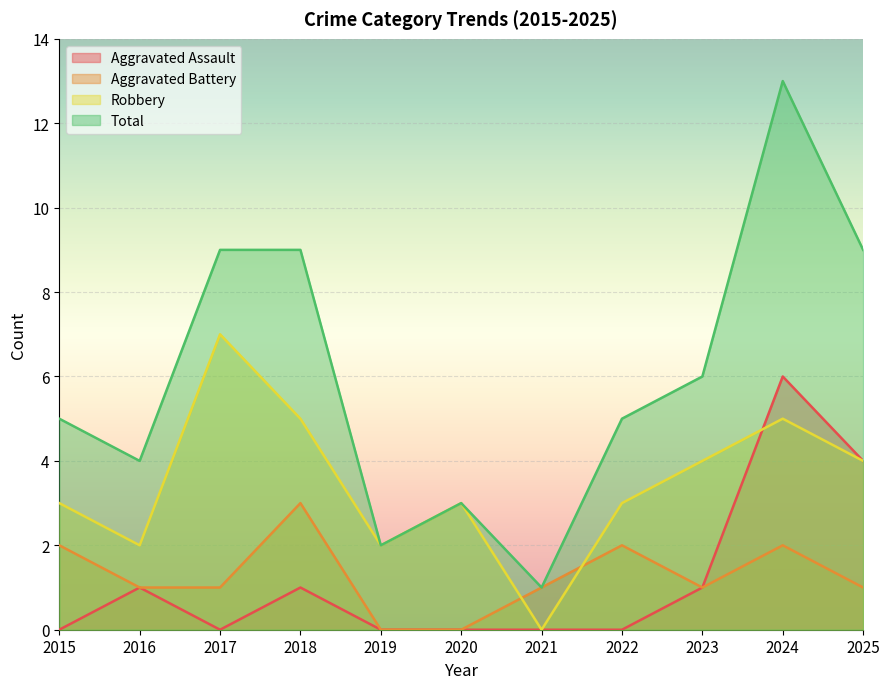

Reading left to right, list all the values displayed in this chart.

Aggravated Assault: 0	1	0	1	0	0	0	0	1	6	4
Aggravated Battery: 2	1	1	3	0	0	1	2	1	2	1
Robbery: 3	2	7	5	2	3	0	3	4	5	4
Total: 5	4	9	9	2	3	1	5	6	13	9